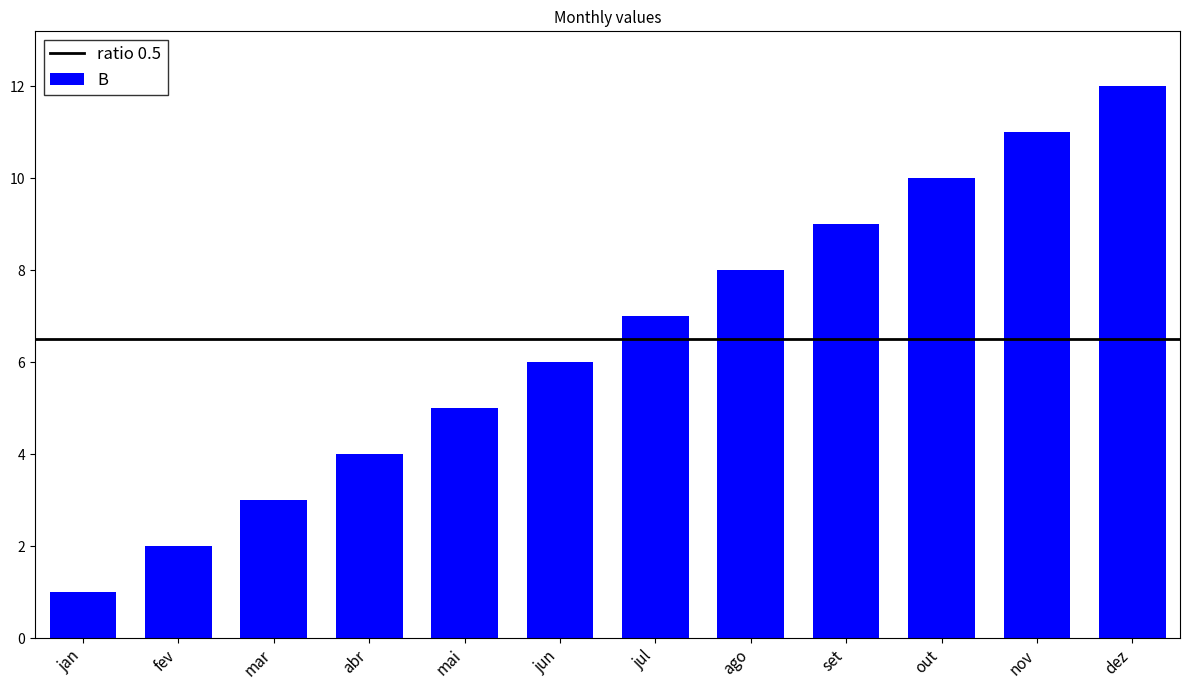

What is the label of the 1st bar from the right?

dez